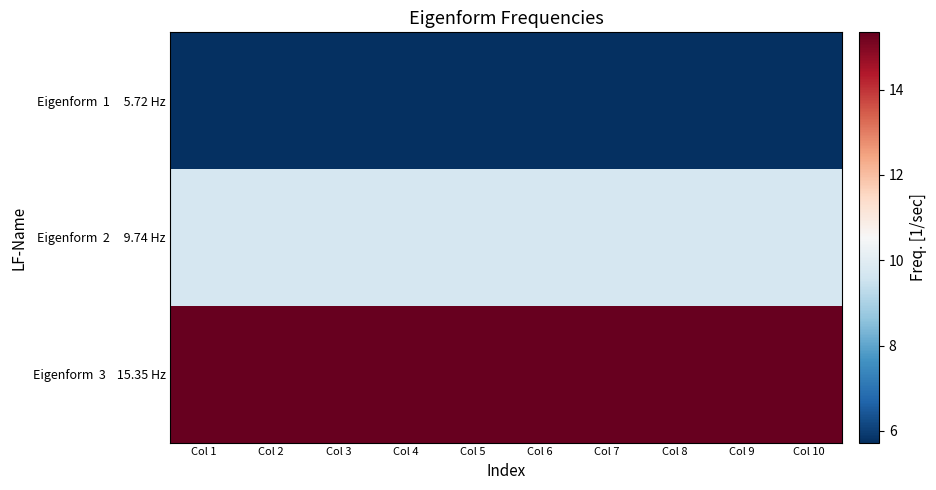

What is the total value across all series at Col 3?

30.8